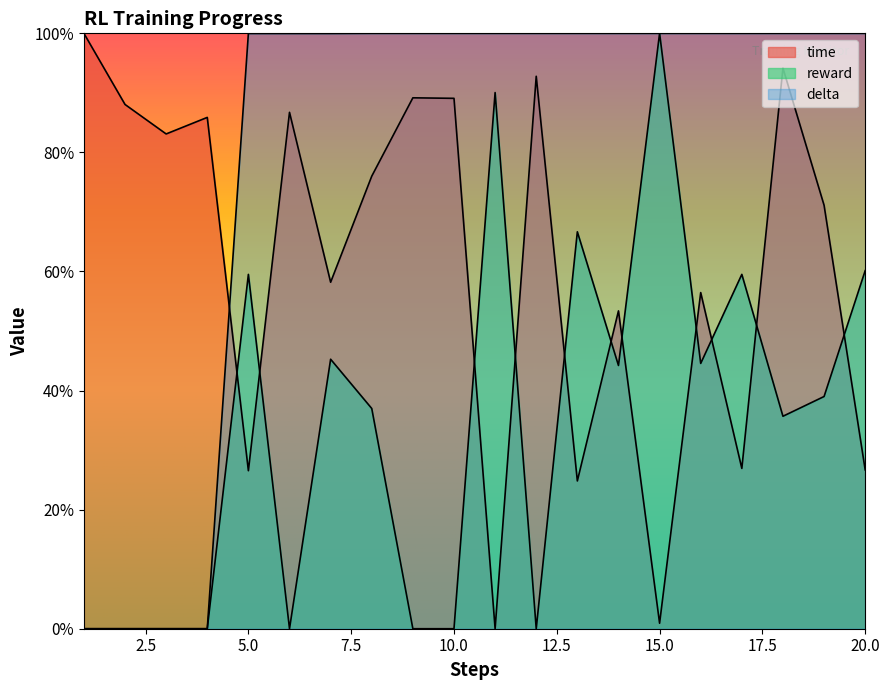

What is the maximum value shown in the chart?

1.0